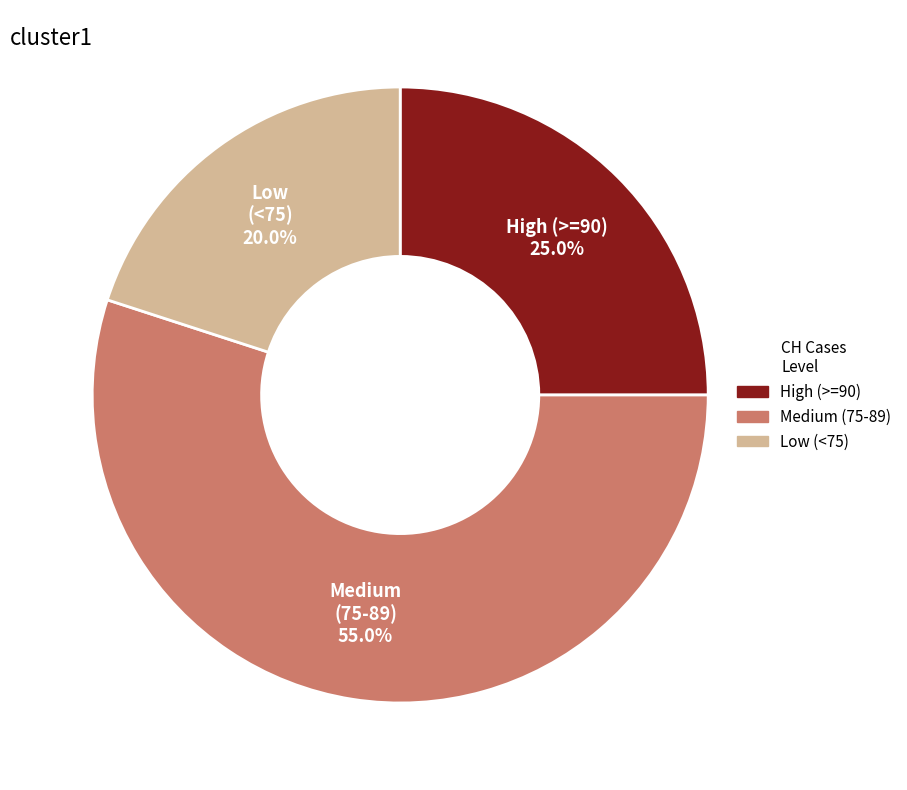

What is the smallest slice in the pie chart?

Low (<75)